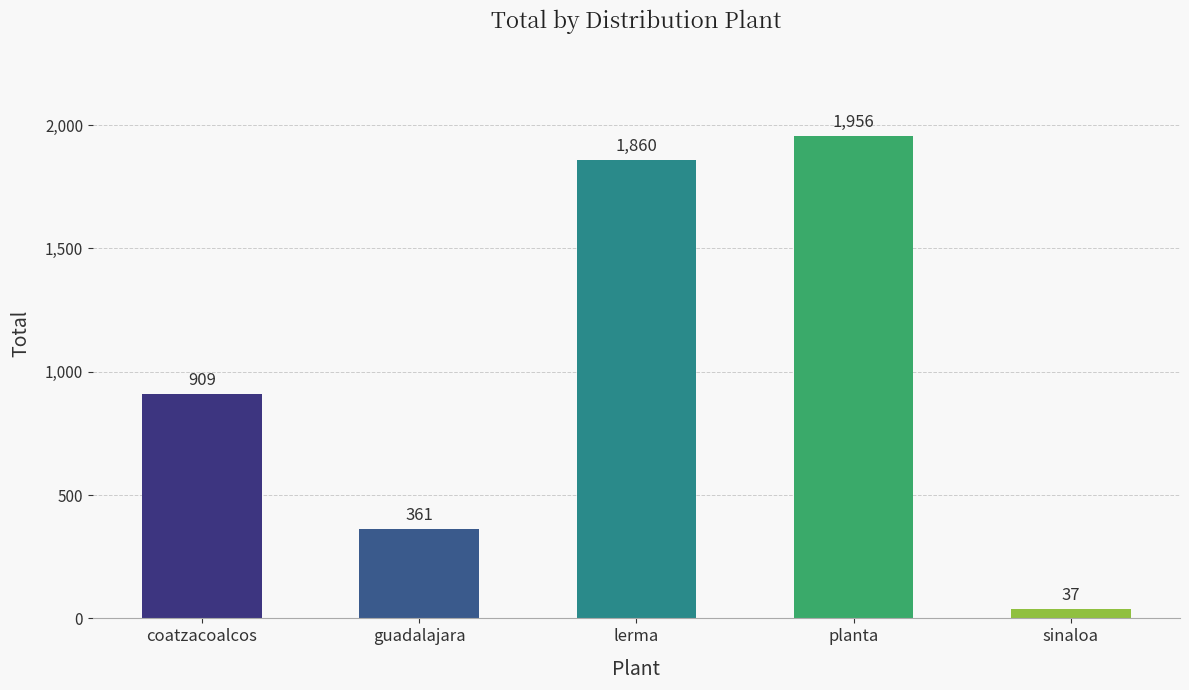

Count the number of data series in this chart.

1